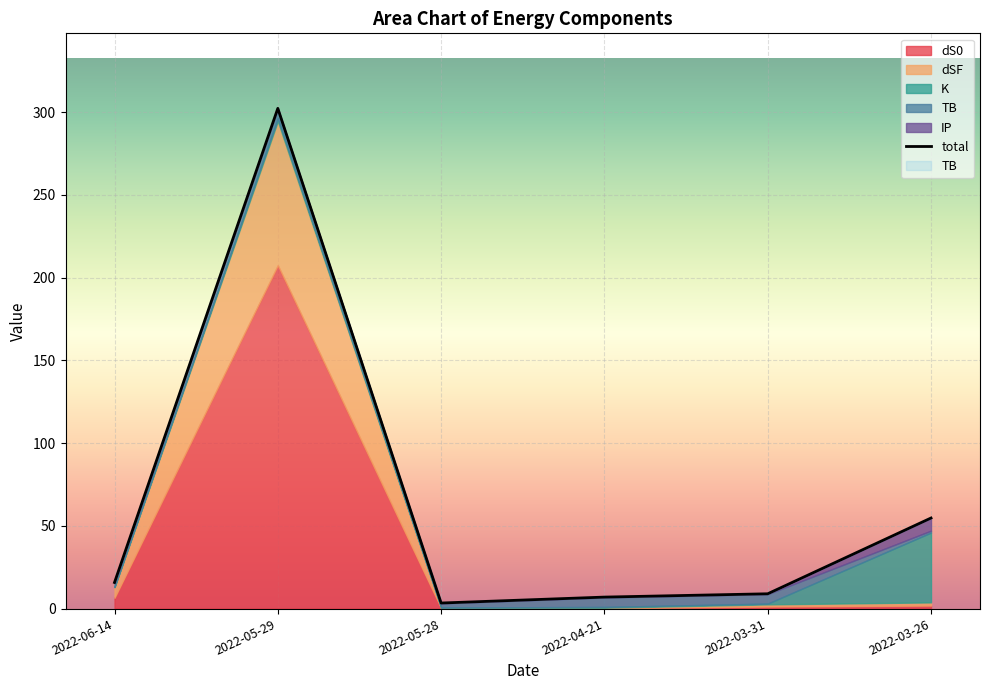

What is the approximate value of dS0 at 2022-03-31?

1.2